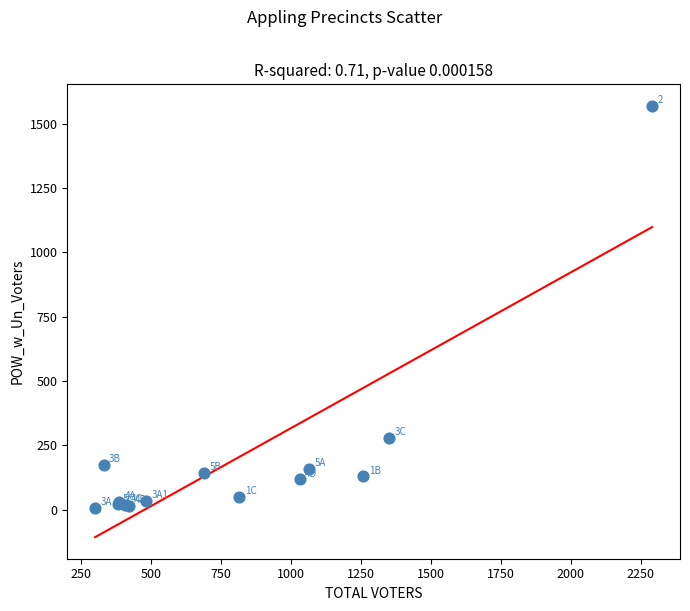

What Y value in the scatter plot is closest to 787?

279